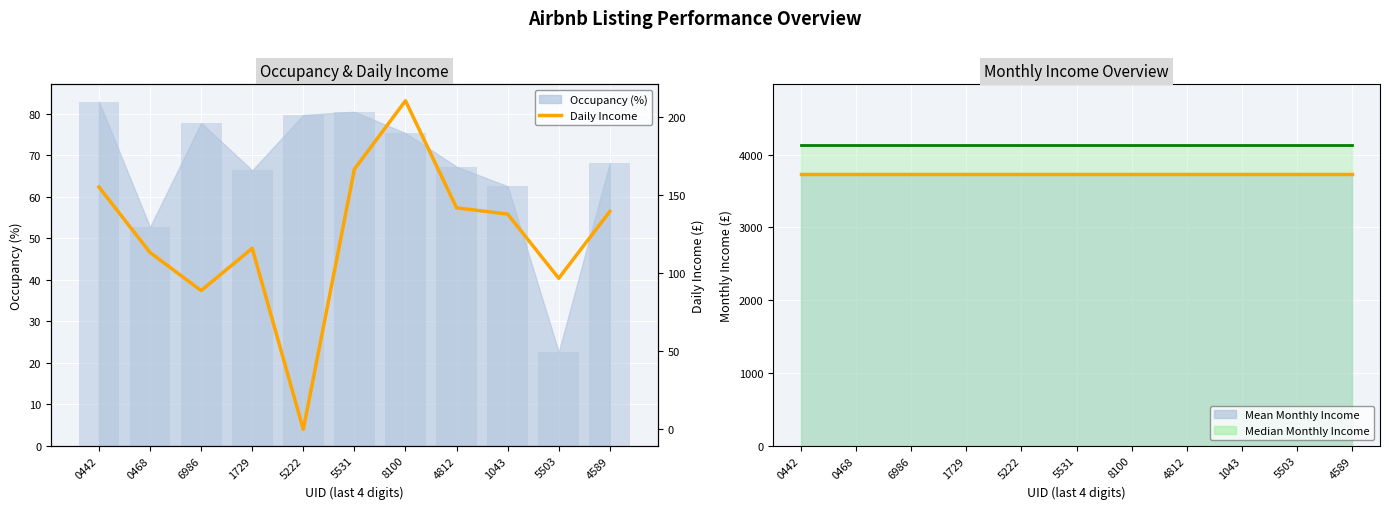

What is the maximum value for Daily Income?

210.6